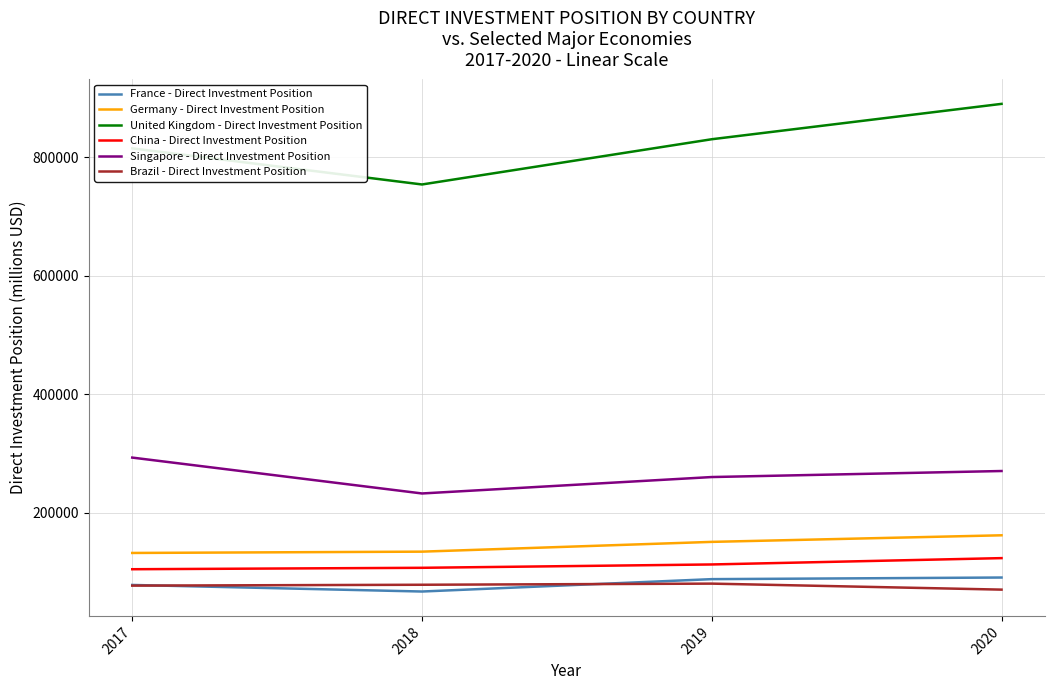

Read the Germany - Direct Investment Position value at 2020, to the nearest 10.

162390